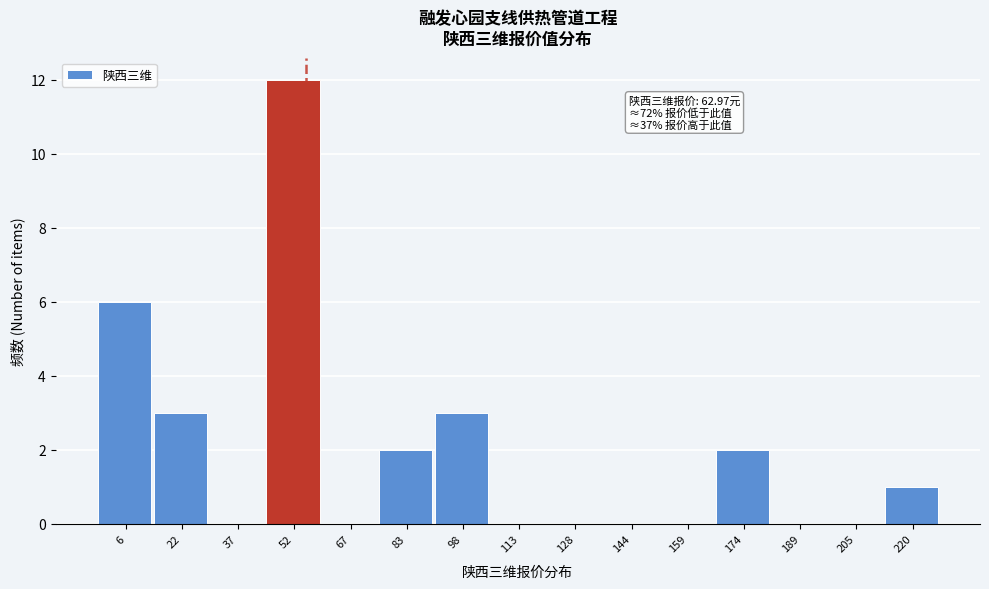

Reading left to right, list all the values displayed in this chart.

6=6	22=3	37=0	52=12	67=0	83=2	98=3	113=0	128=0	144=0	159=0	174=2	189=0	205=0	220=1